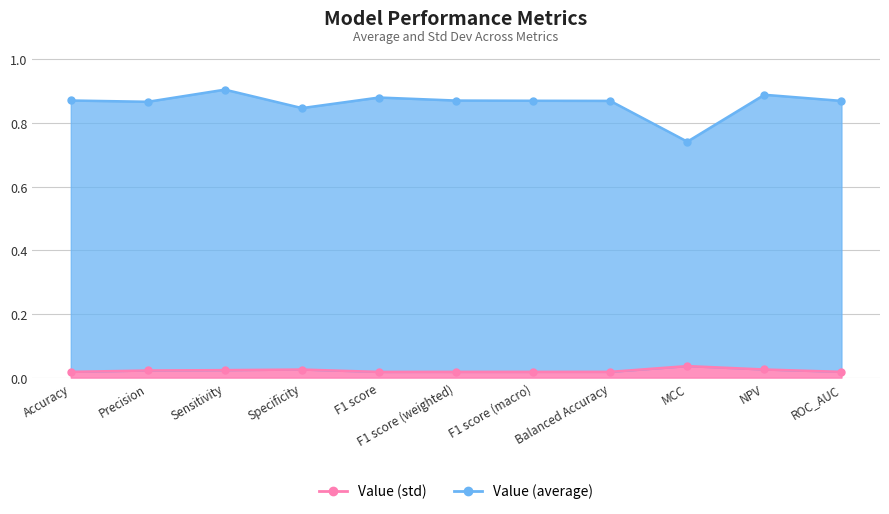

What is the label of the 11th point from the right?

Accuracy